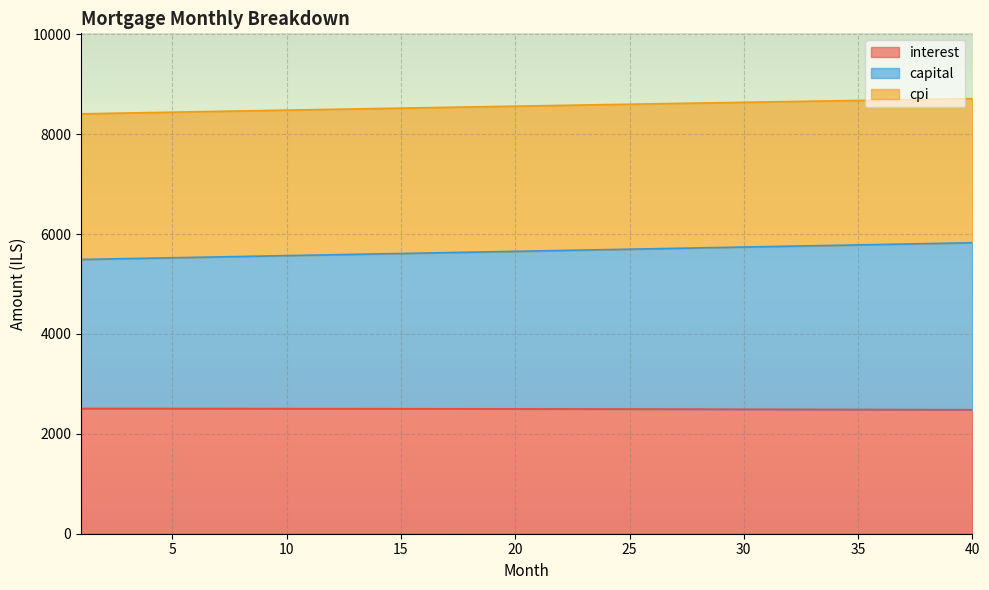

What are all the series names shown in the legend?

interest, capital, cpi